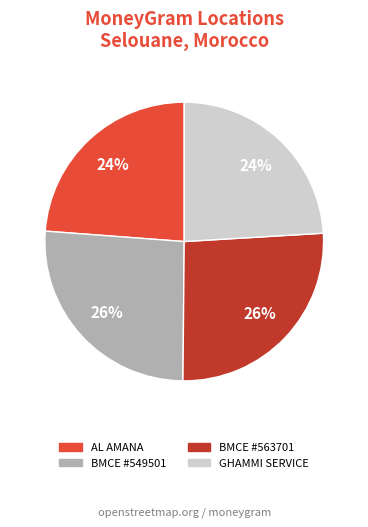

Is there any slice that represents more than half of the pie?

No